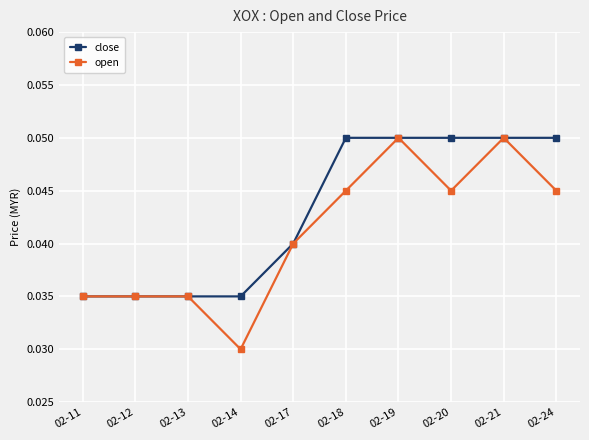

Rank the series by their average value, from highest to lowest.

close, open